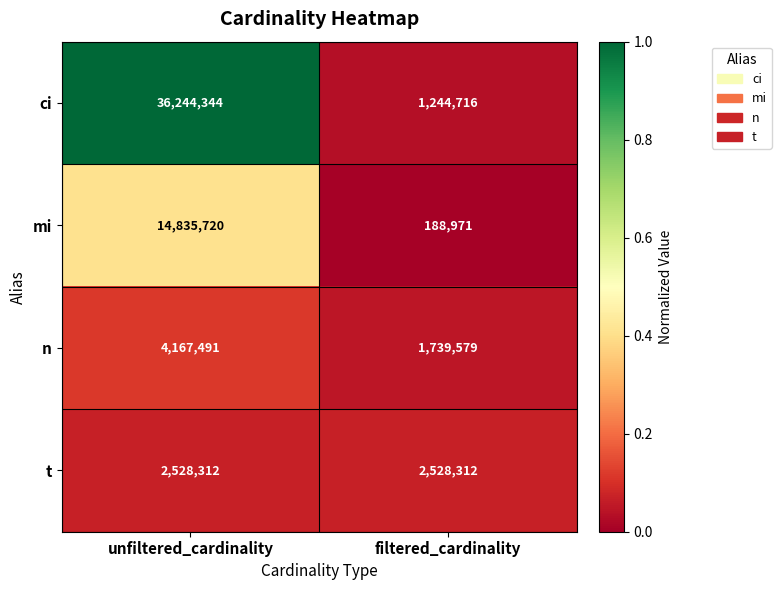

The ci series shows 441813 at filtered_cardinality. True or false?

False